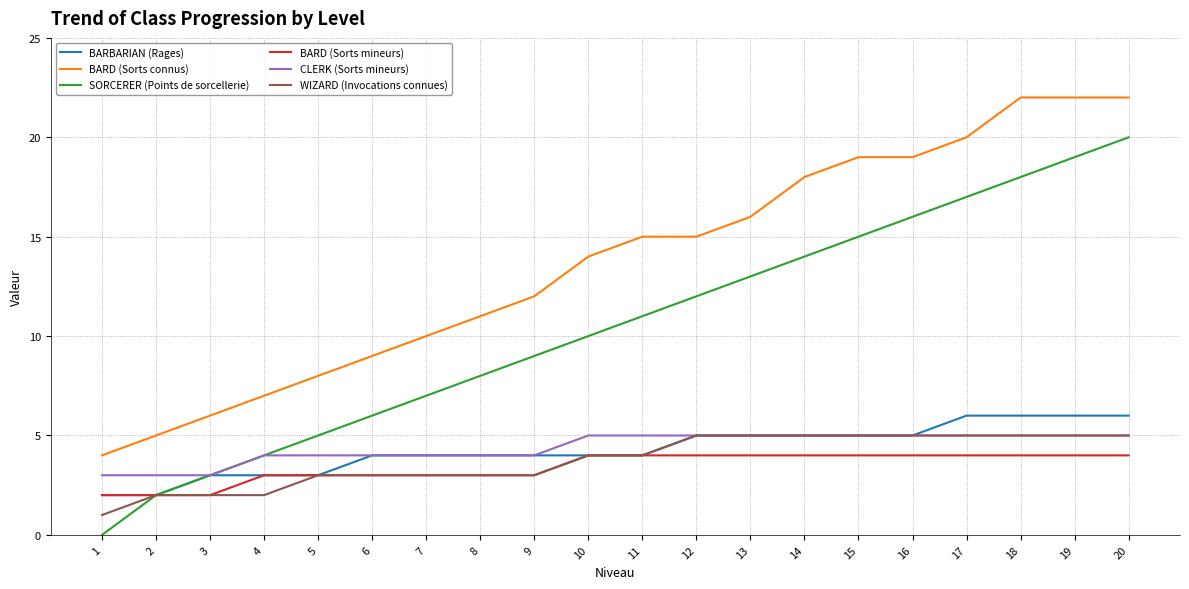

Reading right to left, transcribe all the data shown in this chart.

BARBARIAN (Rages): 20=6	19=6	18=6	17=6	16=5	15=5	14=5	13=5	12=5	11=4	10=4	9=4	8=4	7=4	6=4	5=3	4=3	3=3	2=2	1=2
BARD (Sorts connus): 20=22	19=22	18=22	17=20	16=19	15=19	14=18	13=16	12=15	11=15	10=14	9=12	8=11	7=10	6=9	5=8	4=7	3=6	2=5	1=4
SORCERER (Points de sorcellerie): 20=20	19=19	18=18	17=17	16=16	15=15	14=14	13=13	12=12	11=11	10=10	9=9	8=8	7=7	6=6	5=5	4=4	3=3	2=2	1=0
BARD (Sorts mineurs): 20=4	19=4	18=4	17=4	16=4	15=4	14=4	13=4	12=4	11=4	10=4	9=3	8=3	7=3	6=3	5=3	4=3	3=2	2=2	1=2
CLERK (Sorts mineurs): 20=5	19=5	18=5	17=5	16=5	15=5	14=5	13=5	12=5	11=5	10=5	9=4	8=4	7=4	6=4	5=4	4=4	3=3	2=3	1=3
WIZARD (Invocations connues): 20=5	19=5	18=5	17=5	16=5	15=5	14=5	13=5	12=5	11=4	10=4	9=3	8=3	7=3	6=3	5=3	4=2	3=2	2=2	1=1